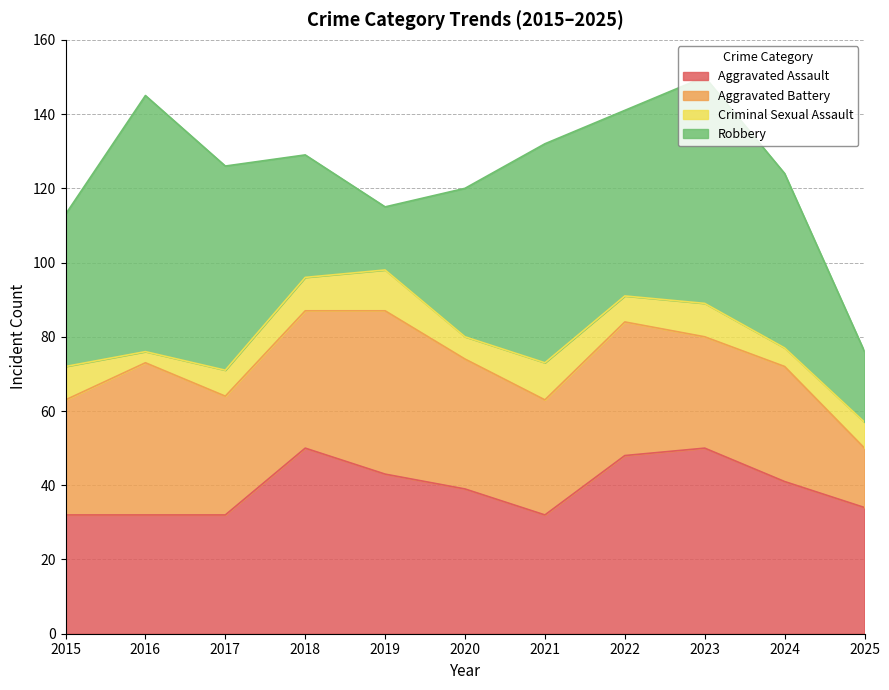

How many values in the Robbery series exceed 47?

5